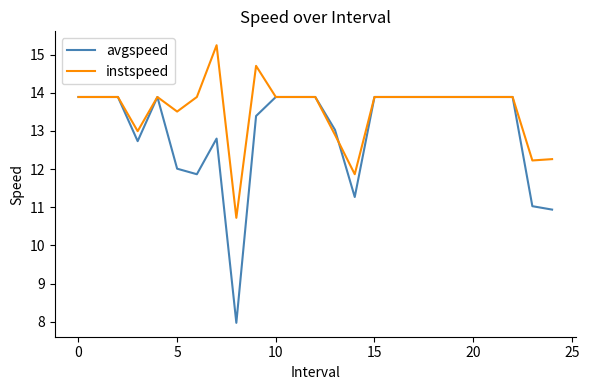

What is the minimum value shown in the chart?

8.0